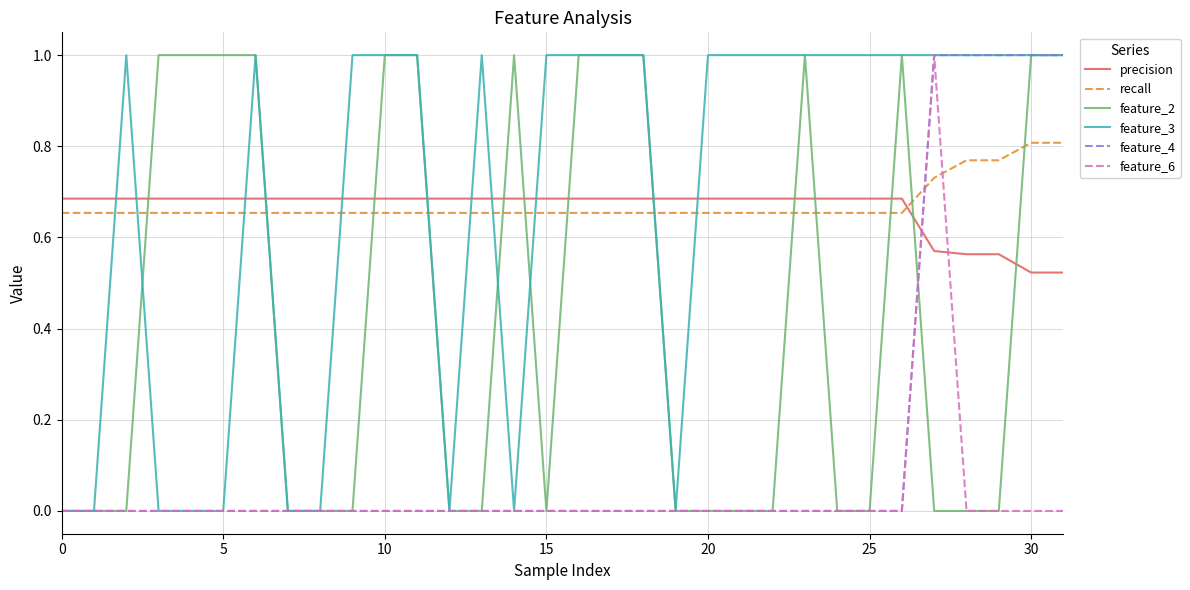

How many intersections are there between precision and recall?

1